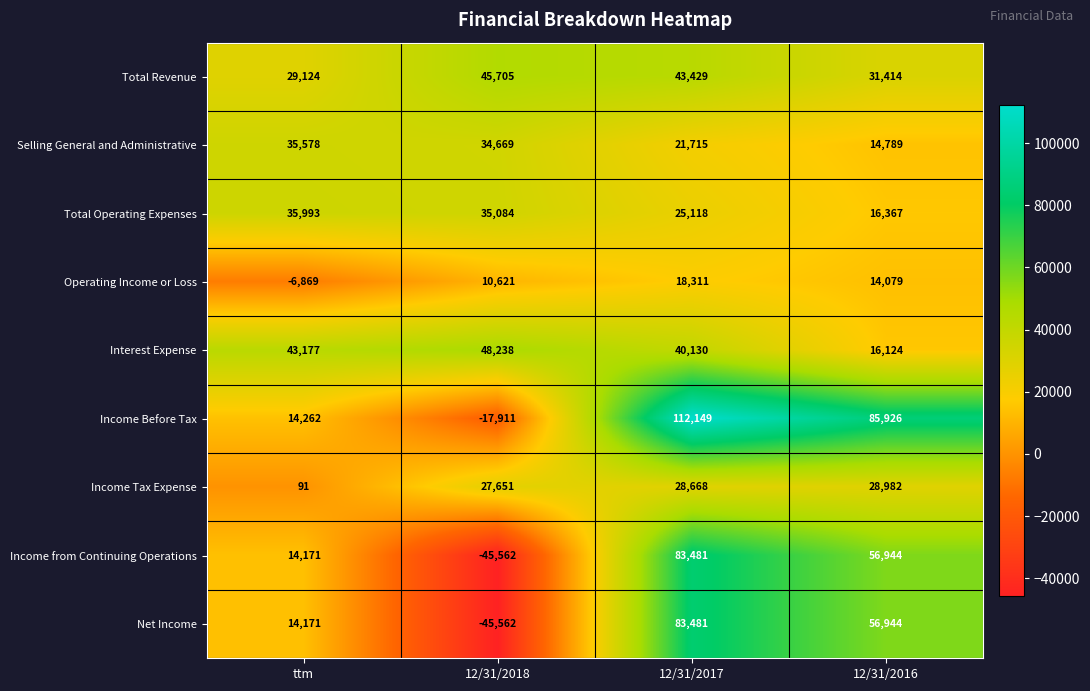

At which category is the sum across all series the highest?

12/31/2017